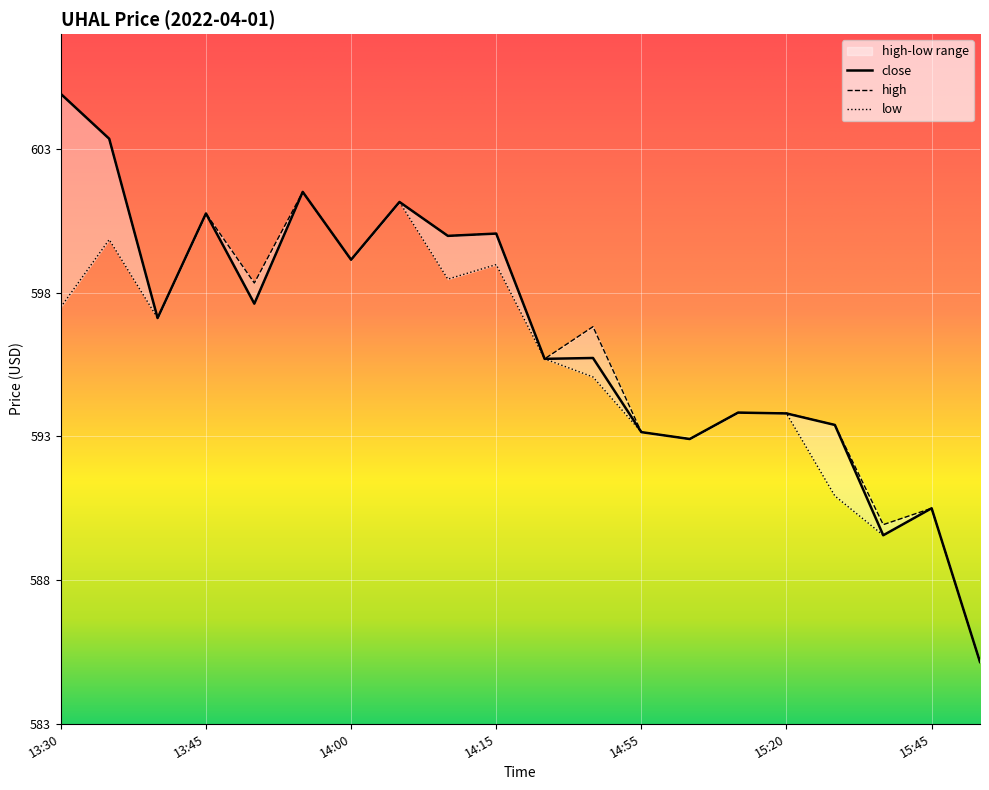

Which series has the largest total across all categories?

high